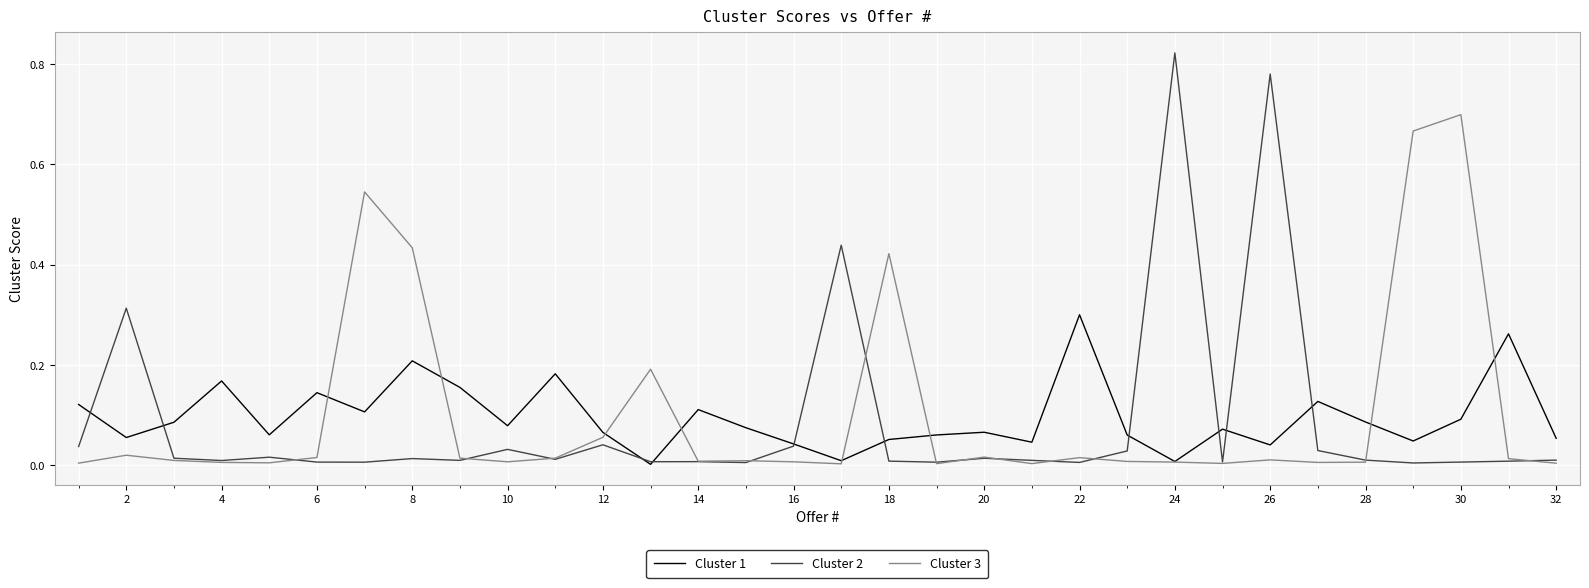

Which category has the highest value in the Cluster 2 series?

24